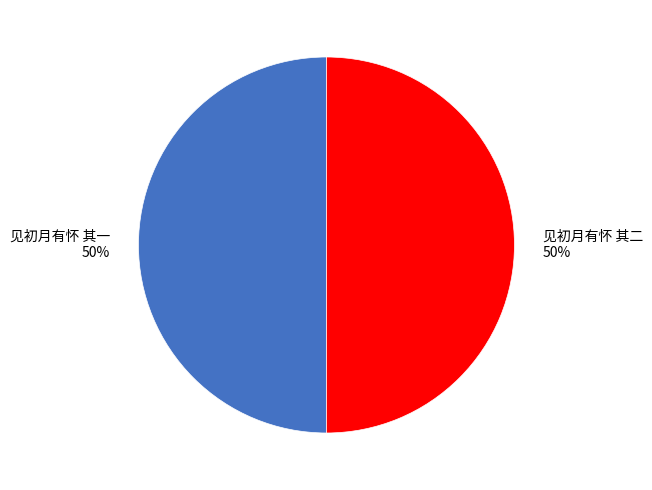

To the nearest percent, what portion does 见初月有怀 其一 represent?

50%